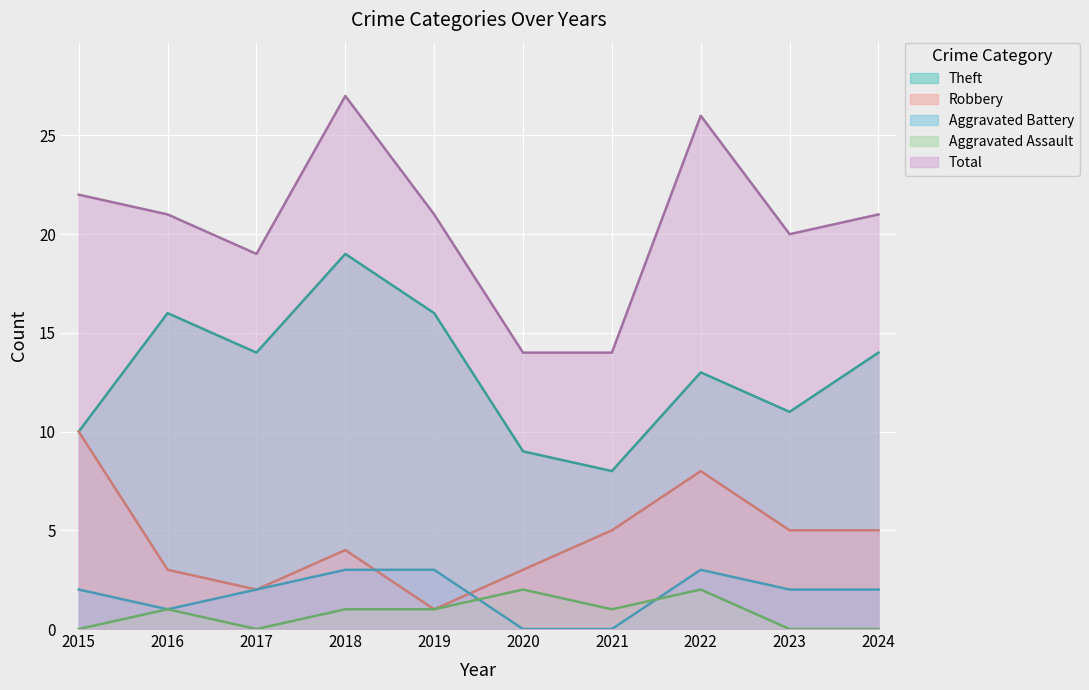

The Robbery series shows 3 at 2016. True or false?

True